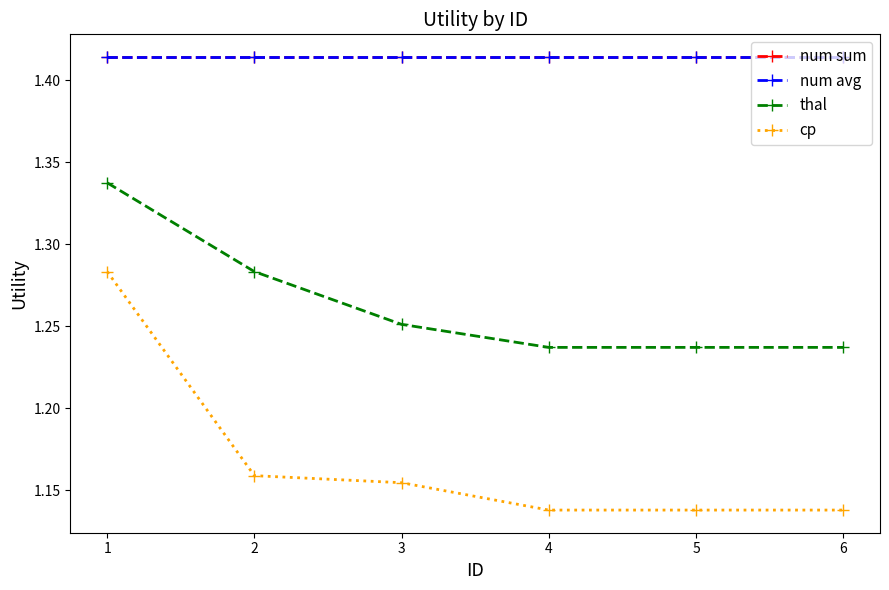

True or false: num avg and cp cross at least once.

False